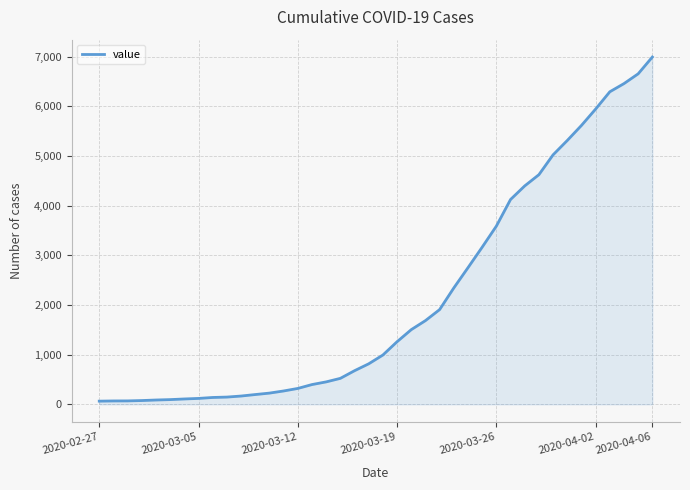

How many lines are shown in the chart?

1